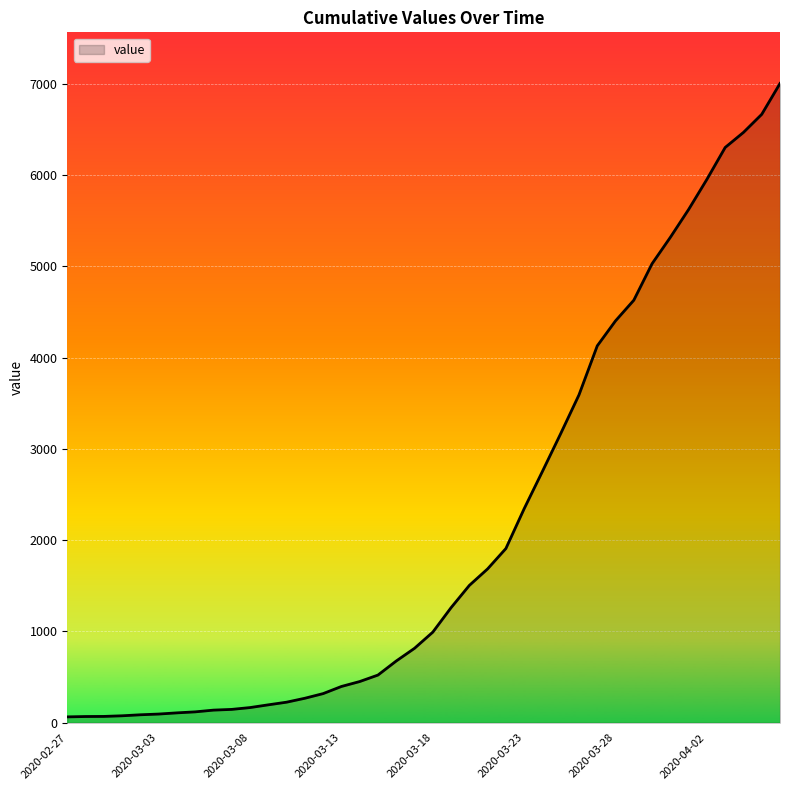

What is the maximum value shown in the chart?

7002